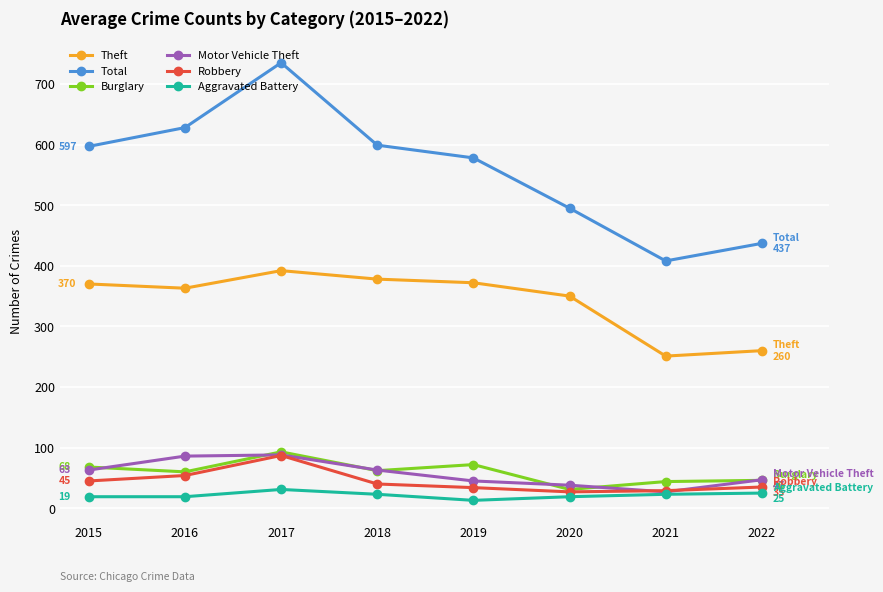

True or false: Robbery has more than 0 points higher than both neighbors.

True